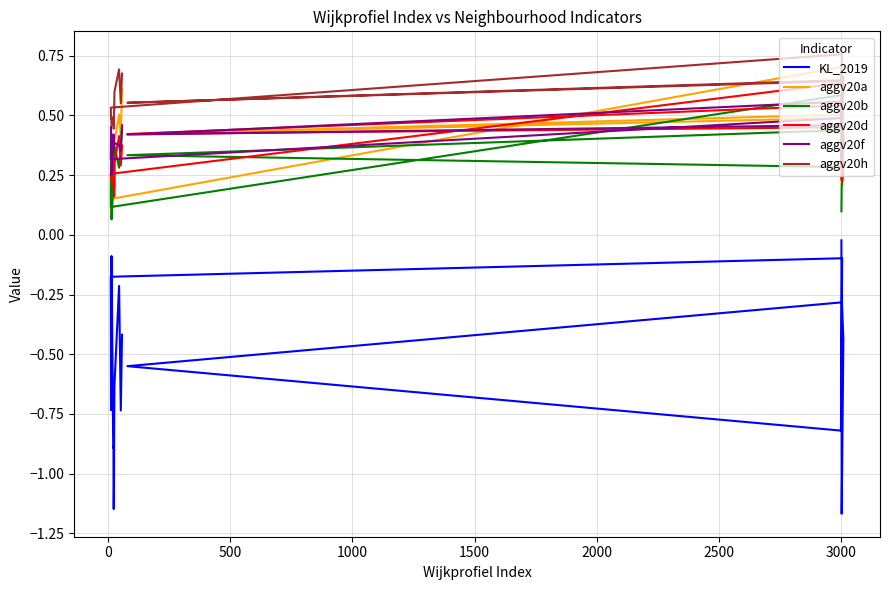

Which series has the largest range (max minus min)?

KL_2019